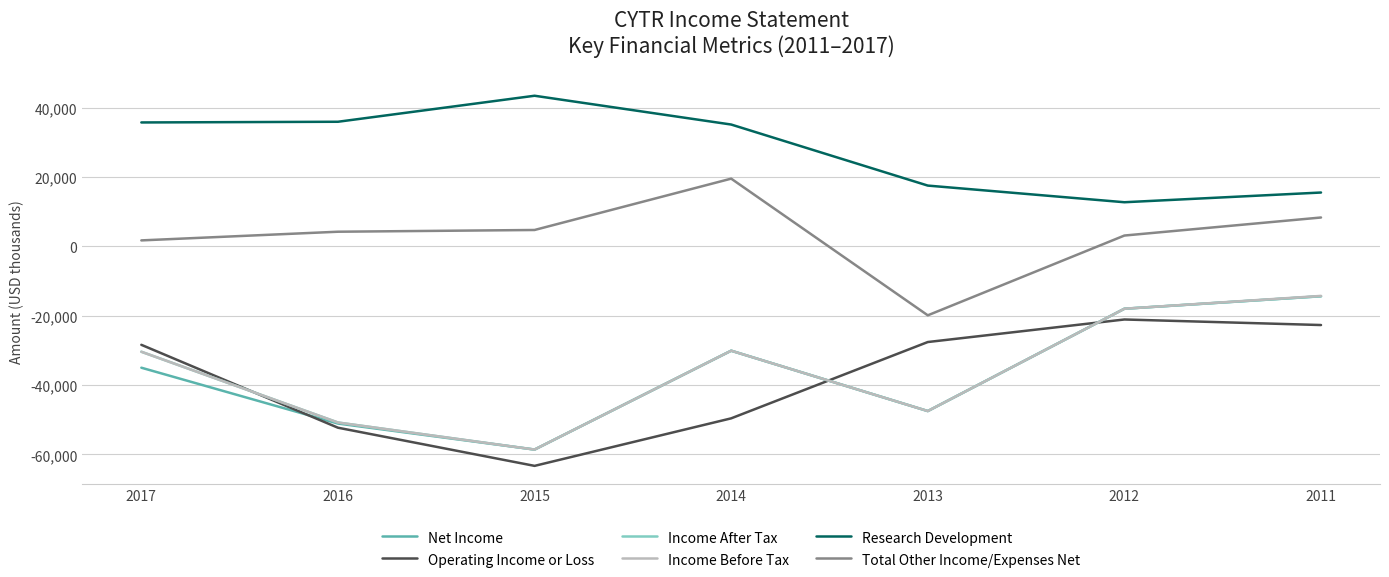

Where is the first local maximum for Operating Income or Loss?

2012